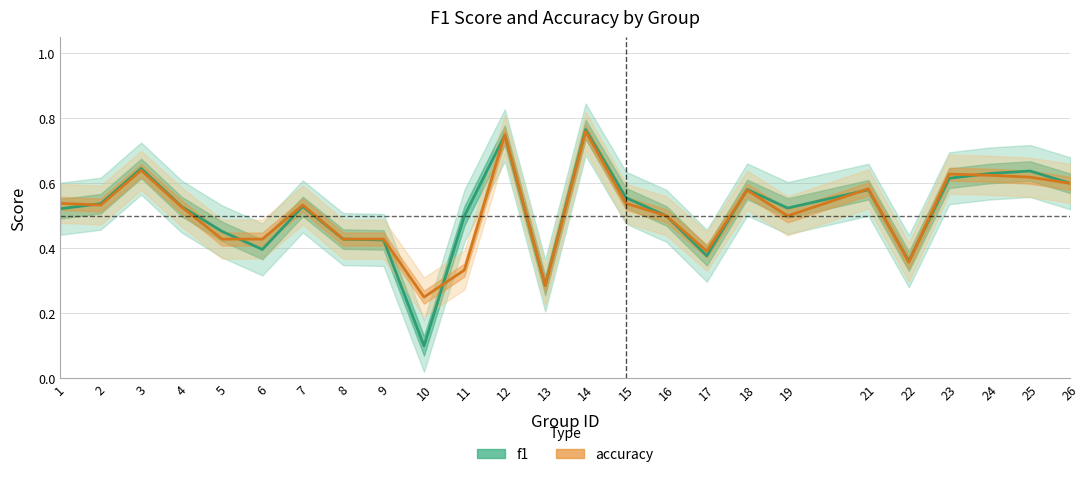

In f1, how many points are lower than both neighbors (excluding endpoints)?

6